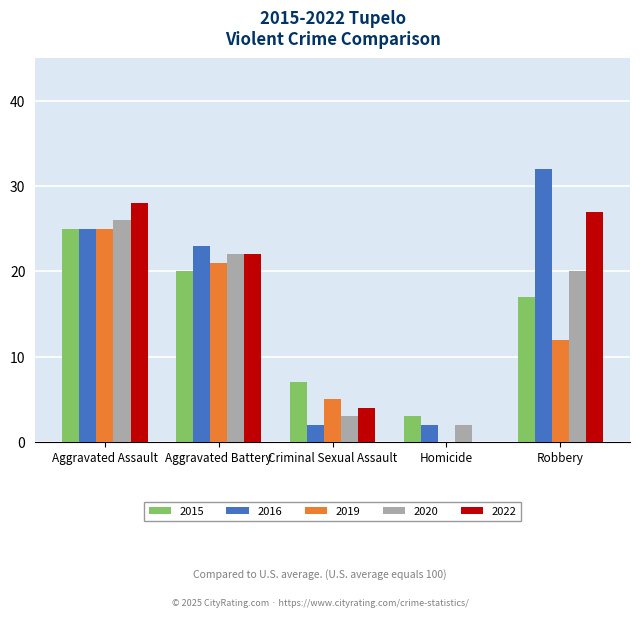

What is the difference between the 2015 values at Aggravated Assault and Criminal Sexual Assault?

18